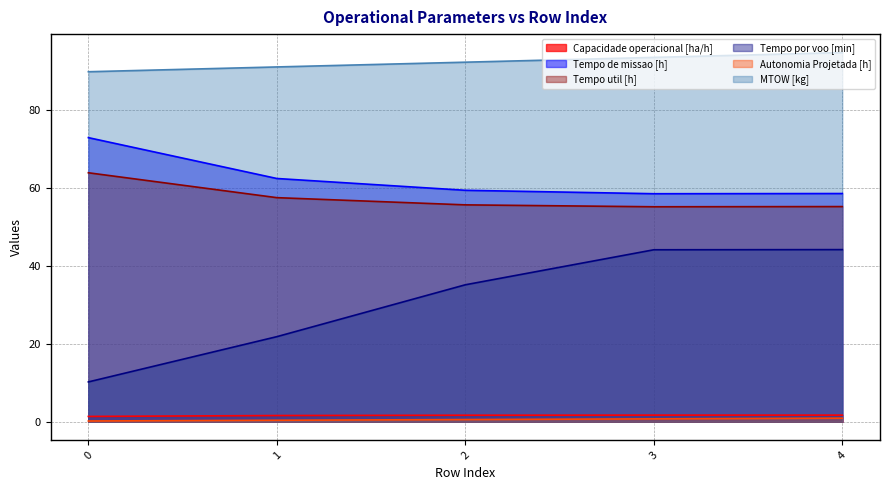

Between 4 and 2, which is larger?

4